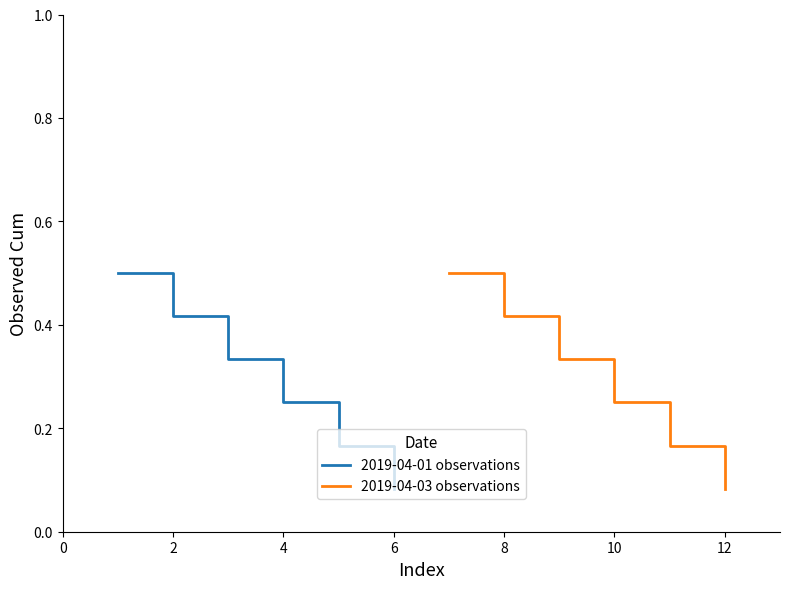

List the series in order of their peak value, highest first.

2019-04-01 observations, 2019-04-03 observations